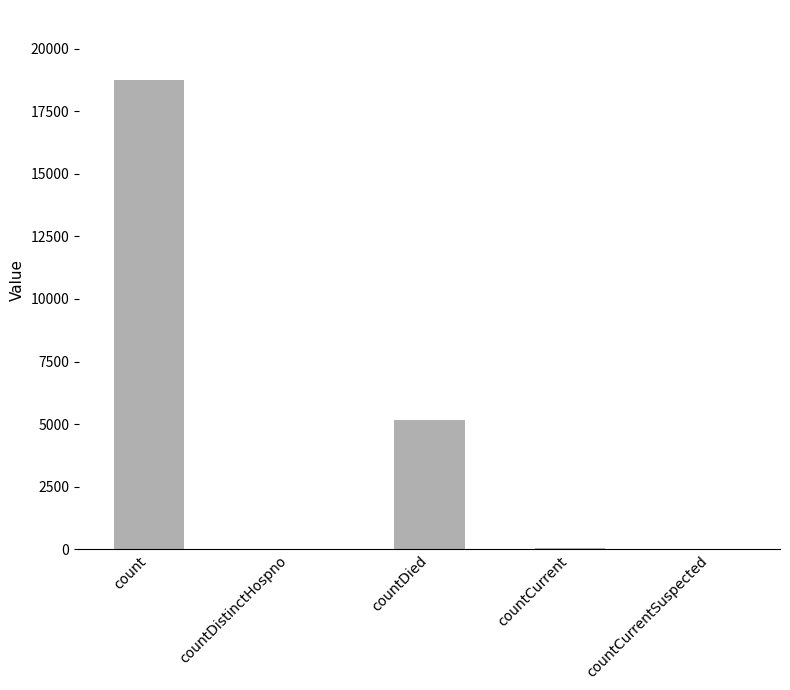

How many series are shown in this chart?

1